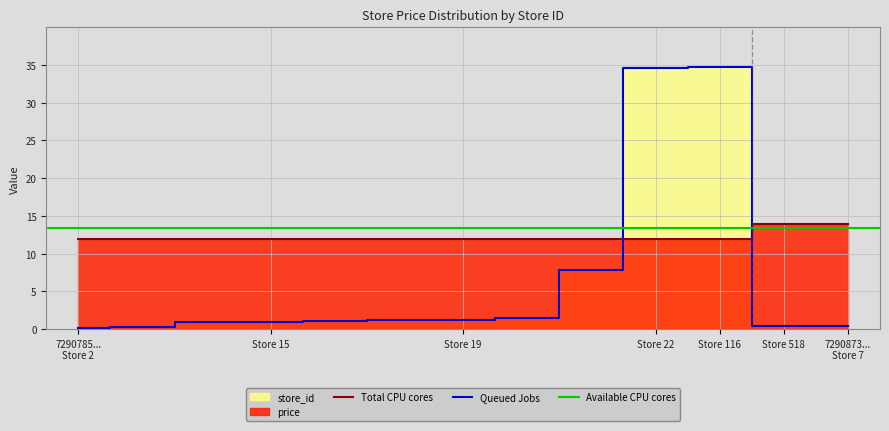

The Total CPU cores series shows 11.9 at Store 19. True or false?

True